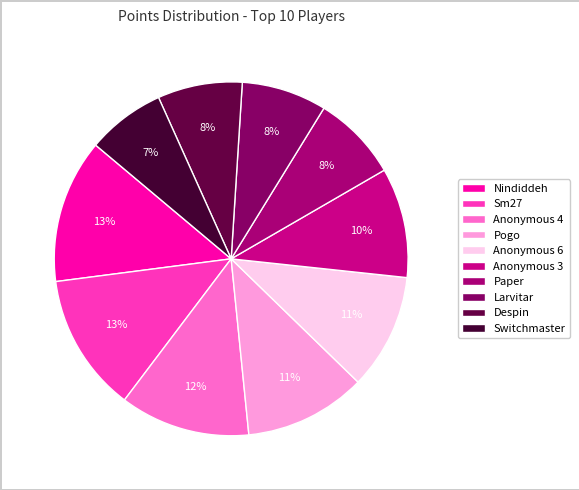

To the nearest percent, what is the difference between the largest and smallest slice percentages?

6%